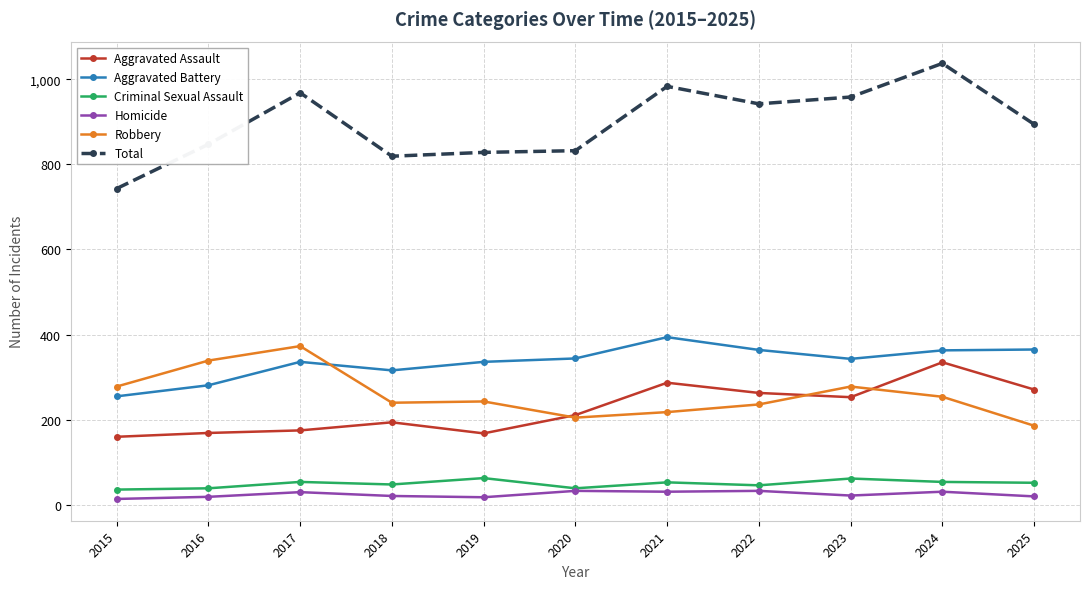

Does the chart display data point markers on the line(s)?

Yes